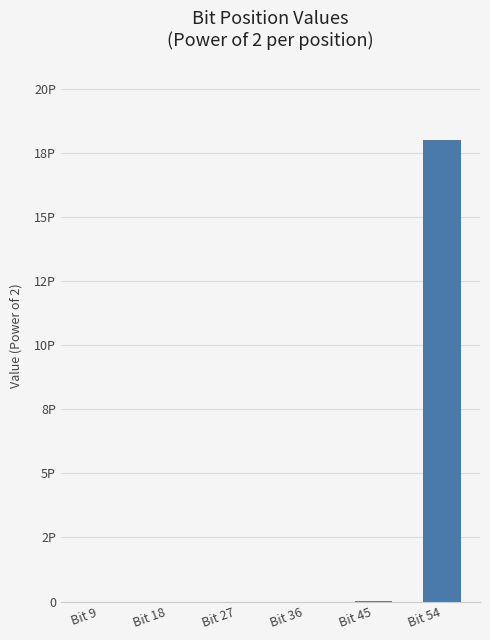

What is the maximum value shown in the chart?

18014398509481984